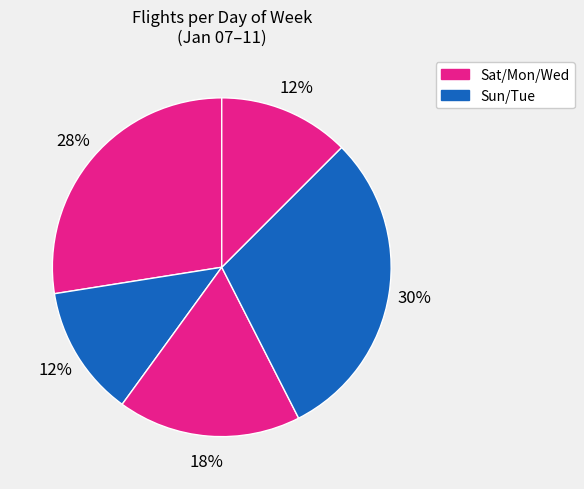

Which category has the biggest portion of the pie?

Tuesday, Jan 10